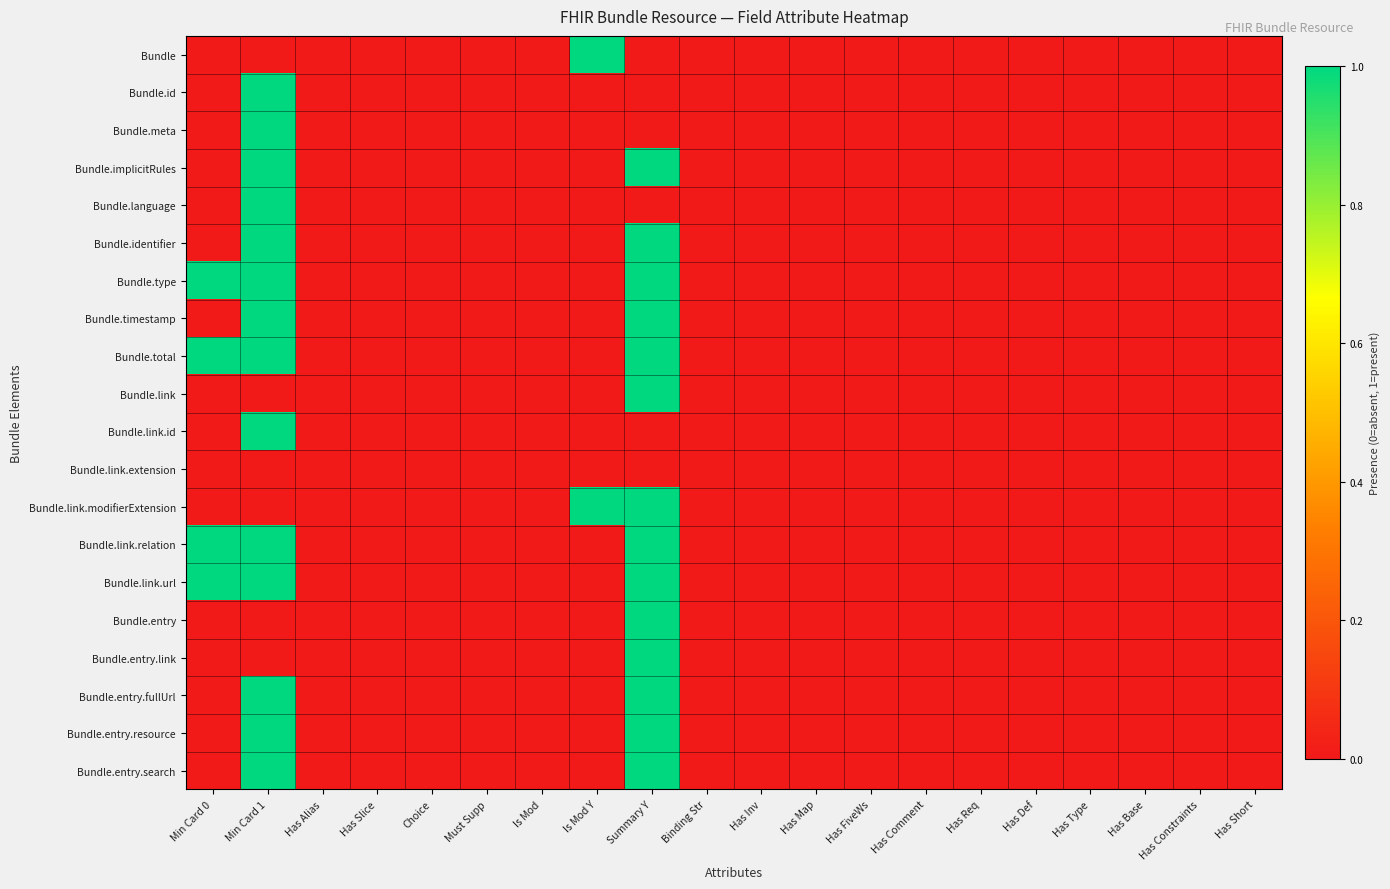

Reading left to right, extract all data points from this chart.

Bundle: Min Card 0=0	Min Card 1=0	Has Alias=0	Has Slice=0	Choice=0	Must Supp=0	Is Mod=0	Is Mod Y=1	Summary Y=0	Binding Str=0	Has Inv=0	Has Map=0	Has FiveWs=0	Has Comment=0	Has Req=0	Has Def=0	Has Type=0	Has Base=0	Has Constraints=0	Has Short=0
Bundle.id: Min Card 0=0	Min Card 1=1	Has Alias=0	Has Slice=0	Choice=0	Must Supp=0	Is Mod=0	Is Mod Y=0	Summary Y=0	Binding Str=0	Has Inv=0	Has Map=0	Has FiveWs=0	Has Comment=0	Has Req=0	Has Def=0	Has Type=0	Has Base=0	Has Constraints=0	Has Short=0
Bundle.meta: Min Card 0=0	Min Card 1=1	Has Alias=0	Has Slice=0	Choice=0	Must Supp=0	Is Mod=0	Is Mod Y=0	Summary Y=0	Binding Str=0	Has Inv=0	Has Map=0	Has FiveWs=0	Has Comment=0	Has Req=0	Has Def=0	Has Type=0	Has Base=0	Has Constraints=0	Has Short=0
Bundle.implicitRules: Min Card 0=0	Min Card 1=1	Has Alias=0	Has Slice=0	Choice=0	Must Supp=0	Is Mod=0	Is Mod Y=0	Summary Y=1	Binding Str=0	Has Inv=0	Has Map=0	Has FiveWs=0	Has Comment=0	Has Req=0	Has Def=0	Has Type=0	Has Base=0	Has Constraints=0	Has Short=0
Bundle.language: Min Card 0=0	Min Card 1=1	Has Alias=0	Has Slice=0	Choice=0	Must Supp=0	Is Mod=0	Is Mod Y=0	Summary Y=0	Binding Str=0	Has Inv=0	Has Map=0	Has FiveWs=0	Has Comment=0	Has Req=0	Has Def=0	Has Type=0	Has Base=0	Has Constraints=0	Has Short=0
Bundle.identifier: Min Card 0=0	Min Card 1=1	Has Alias=0	Has Slice=0	Choice=0	Must Supp=0	Is Mod=0	Is Mod Y=0	Summary Y=1	Binding Str=0	Has Inv=0	Has Map=0	Has FiveWs=0	Has Comment=0	Has Req=0	Has Def=0	Has Type=0	Has Base=0	Has Constraints=0	Has Short=0
Bundle.type: Min Card 0=1	Min Card 1=1	Has Alias=0	Has Slice=0	Choice=0	Must Supp=0	Is Mod=0	Is Mod Y=0	Summary Y=1	Binding Str=0	Has Inv=0	Has Map=0	Has FiveWs=0	Has Comment=0	Has Req=0	Has Def=0	Has Type=0	Has Base=0	Has Constraints=0	Has Short=0
Bundle.timestamp: Min Card 0=0	Min Card 1=1	Has Alias=0	Has Slice=0	Choice=0	Must Supp=0	Is Mod=0	Is Mod Y=0	Summary Y=1	Binding Str=0	Has Inv=0	Has Map=0	Has FiveWs=0	Has Comment=0	Has Req=0	Has Def=0	Has Type=0	Has Base=0	Has Constraints=0	Has Short=0
Bundle.total: Min Card 0=1	Min Card 1=1	Has Alias=0	Has Slice=0	Choice=0	Must Supp=0	Is Mod=0	Is Mod Y=0	Summary Y=1	Binding Str=0	Has Inv=0	Has Map=0	Has FiveWs=0	Has Comment=0	Has Req=0	Has Def=0	Has Type=0	Has Base=0	Has Constraints=0	Has Short=0
Bundle.link: Min Card 0=0	Min Card 1=0	Has Alias=0	Has Slice=0	Choice=0	Must Supp=0	Is Mod=0	Is Mod Y=0	Summary Y=1	Binding Str=0	Has Inv=0	Has Map=0	Has FiveWs=0	Has Comment=0	Has Req=0	Has Def=0	Has Type=0	Has Base=0	Has Constraints=0	Has Short=0
Bundle.link.id: Min Card 0=0	Min Card 1=1	Has Alias=0	Has Slice=0	Choice=0	Must Supp=0	Is Mod=0	Is Mod Y=0	Summary Y=0	Binding Str=0	Has Inv=0	Has Map=0	Has FiveWs=0	Has Comment=0	Has Req=0	Has Def=0	Has Type=0	Has Base=0	Has Constraints=0	Has Short=0
Bundle.link.extension: Min Card 0=0	Min Card 1=0	Has Alias=0	Has Slice=0	Choice=0	Must Supp=0	Is Mod=0	Is Mod Y=0	Summary Y=0	Binding Str=0	Has Inv=0	Has Map=0	Has FiveWs=0	Has Comment=0	Has Req=0	Has Def=0	Has Type=0	Has Base=0	Has Constraints=0	Has Short=0
Bundle.link.modifierExtension: Min Card 0=0	Min Card 1=0	Has Alias=0	Has Slice=0	Choice=0	Must Supp=0	Is Mod=0	Is Mod Y=1	Summary Y=1	Binding Str=0	Has Inv=0	Has Map=0	Has FiveWs=0	Has Comment=0	Has Req=0	Has Def=0	Has Type=0	Has Base=0	Has Constraints=0	Has Short=0
Bundle.link.relation: Min Card 0=1	Min Card 1=1	Has Alias=0	Has Slice=0	Choice=0	Must Supp=0	Is Mod=0	Is Mod Y=0	Summary Y=1	Binding Str=0	Has Inv=0	Has Map=0	Has FiveWs=0	Has Comment=0	Has Req=0	Has Def=0	Has Type=0	Has Base=0	Has Constraints=0	Has Short=0
Bundle.link.url: Min Card 0=1	Min Card 1=1	Has Alias=0	Has Slice=0	Choice=0	Must Supp=0	Is Mod=0	Is Mod Y=0	Summary Y=1	Binding Str=0	Has Inv=0	Has Map=0	Has FiveWs=0	Has Comment=0	Has Req=0	Has Def=0	Has Type=0	Has Base=0	Has Constraints=0	Has Short=0
Bundle.entry: Min Card 0=0	Min Card 1=0	Has Alias=0	Has Slice=0	Choice=0	Must Supp=0	Is Mod=0	Is Mod Y=0	Summary Y=1	Binding Str=0	Has Inv=0	Has Map=0	Has FiveWs=0	Has Comment=0	Has Req=0	Has Def=0	Has Type=0	Has Base=0	Has Constraints=0	Has Short=0
Bundle.entry.link: Min Card 0=0	Min Card 1=0	Has Alias=0	Has Slice=0	Choice=0	Must Supp=0	Is Mod=0	Is Mod Y=0	Summary Y=1	Binding Str=0	Has Inv=0	Has Map=0	Has FiveWs=0	Has Comment=0	Has Req=0	Has Def=0	Has Type=0	Has Base=0	Has Constraints=0	Has Short=0
Bundle.entry.fullUrl: Min Card 0=0	Min Card 1=1	Has Alias=0	Has Slice=0	Choice=0	Must Supp=0	Is Mod=0	Is Mod Y=0	Summary Y=1	Binding Str=0	Has Inv=0	Has Map=0	Has FiveWs=0	Has Comment=0	Has Req=0	Has Def=0	Has Type=0	Has Base=0	Has Constraints=0	Has Short=0
Bundle.entry.resource: Min Card 0=0	Min Card 1=1	Has Alias=0	Has Slice=0	Choice=0	Must Supp=0	Is Mod=0	Is Mod Y=0	Summary Y=1	Binding Str=0	Has Inv=0	Has Map=0	Has FiveWs=0	Has Comment=0	Has Req=0	Has Def=0	Has Type=0	Has Base=0	Has Constraints=0	Has Short=0
Bundle.entry.search: Min Card 0=0	Min Card 1=1	Has Alias=0	Has Slice=0	Choice=0	Must Supp=0	Is Mod=0	Is Mod Y=0	Summary Y=1	Binding Str=0	Has Inv=0	Has Map=0	Has FiveWs=0	Has Comment=0	Has Req=0	Has Def=0	Has Type=0	Has Base=0	Has Constraints=0	Has Short=0